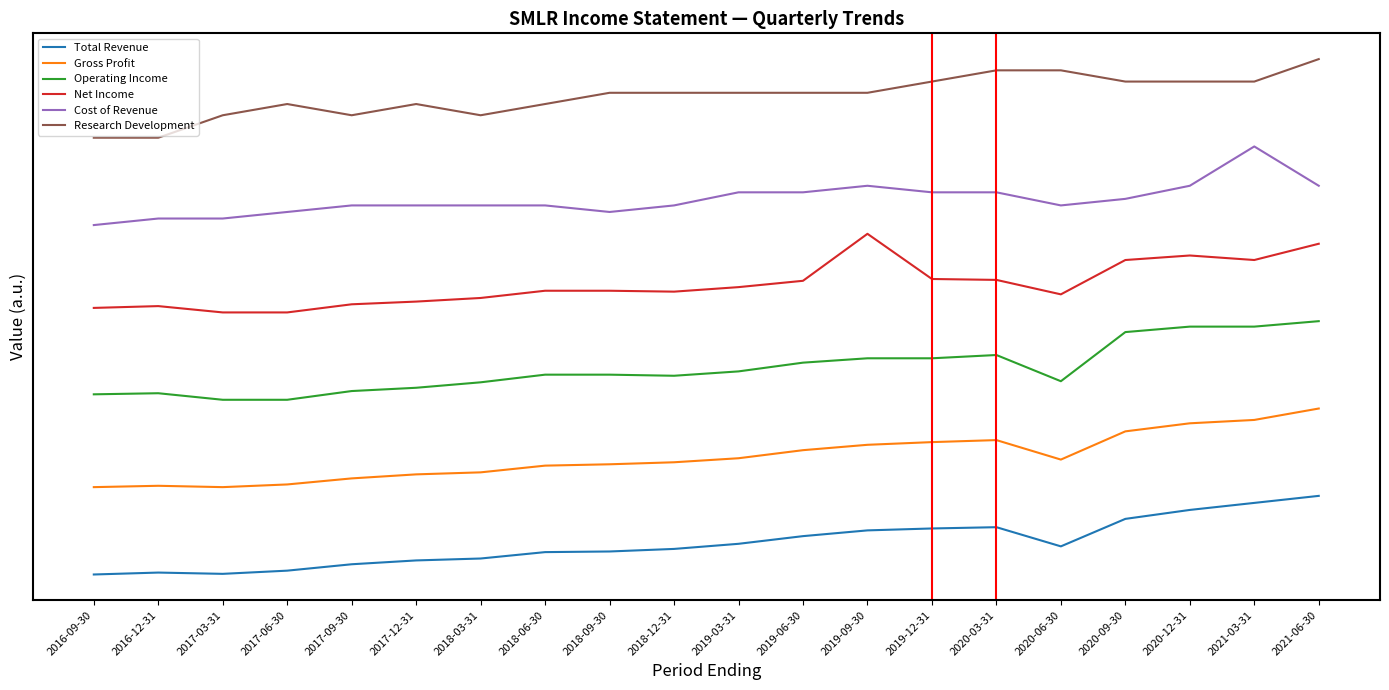

Does the chart display data point markers on the line(s)?

No